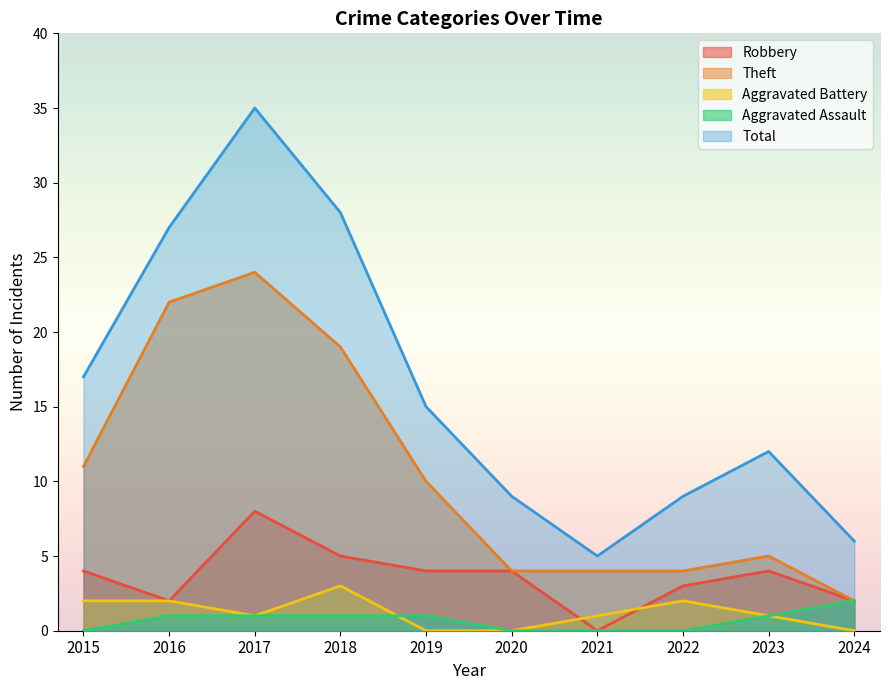

What is the greatest value displayed?

35